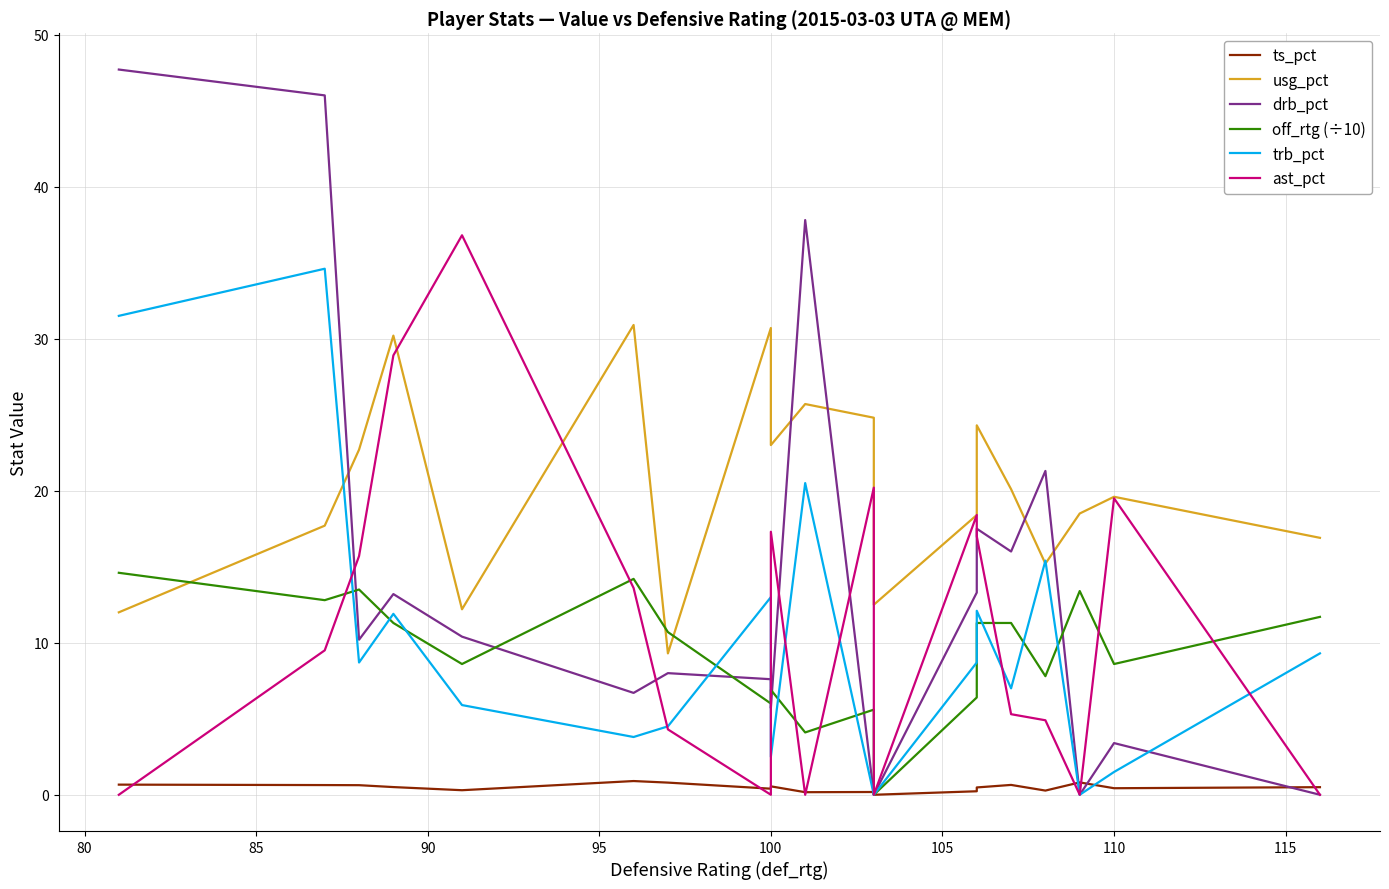

Reading left to right, extract all data points from this chart.

ts_pct: 0.7	0.6	0.6	0.5	0.3	0.9	0.8	0.4	0.6	0.2	0.2	0.0	0.2	0.5	0.6	0.3	0.8	0.4	0.5
usg_pct: 12.0	17.7	22.7	30.2	12.2	30.9	9.3	30.7	23.0	25.7	24.8	12.5	18.4	24.3	20.1	15.2	18.5	19.6	16.9
drb_pct: 47.7	46.0	10.2	13.2	10.4	6.7	8.0	7.6	5.7	37.8	0.0	0.0	13.3	17.5	16.0	21.3	0.0	3.4	0.0
off_rtg (÷10): 14.6	12.8	13.5	11.3	8.6	14.2	10.7	6.0	6.9	4.1	5.6	0.0	6.4	11.3	11.3	7.8	13.4	8.6	11.7
trb_pct: 31.5	34.6	8.7	11.9	5.9	3.8	4.5	13.0	2.5	20.5	0.0	0.0	8.7	12.1	7.0	15.4	0.0	1.5	9.3
ast_pct: 0.0	9.5	15.7	28.9	36.8	13.6	4.3	0.0	17.3	0.0	20.2	0.0	18.4	17.0	5.3	4.9	0.0	19.5	0.0